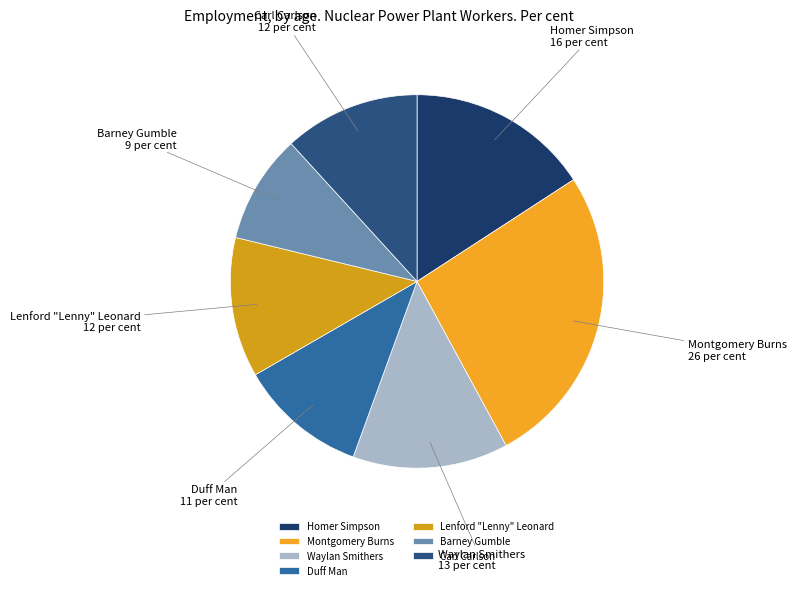

What is the smallest slice in the pie chart?

Barney Gumble